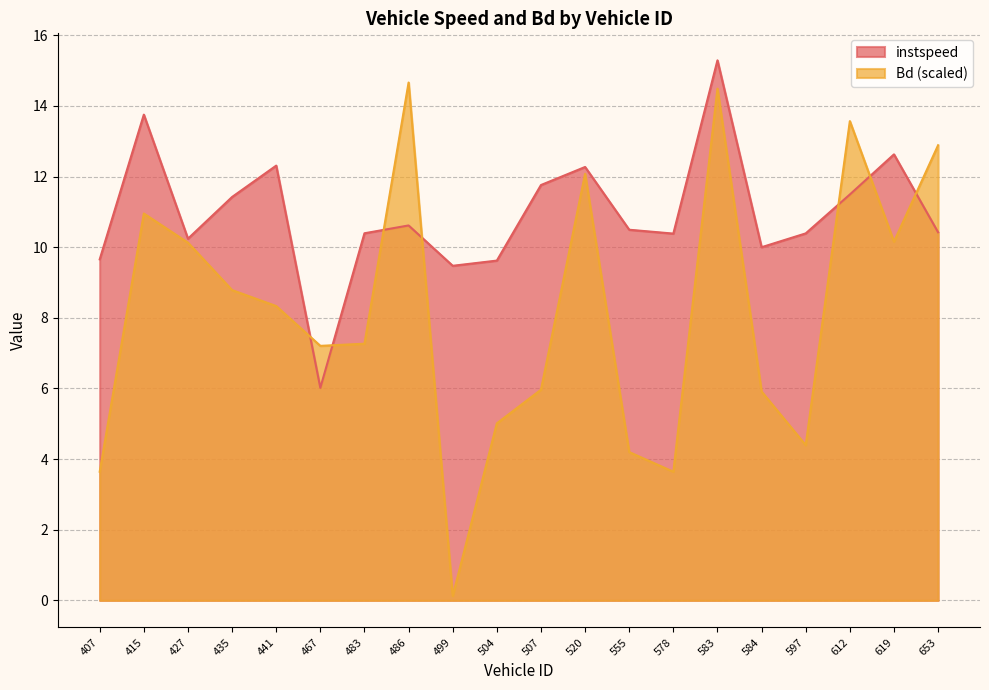

What is the average value of the Bd series?

8.2